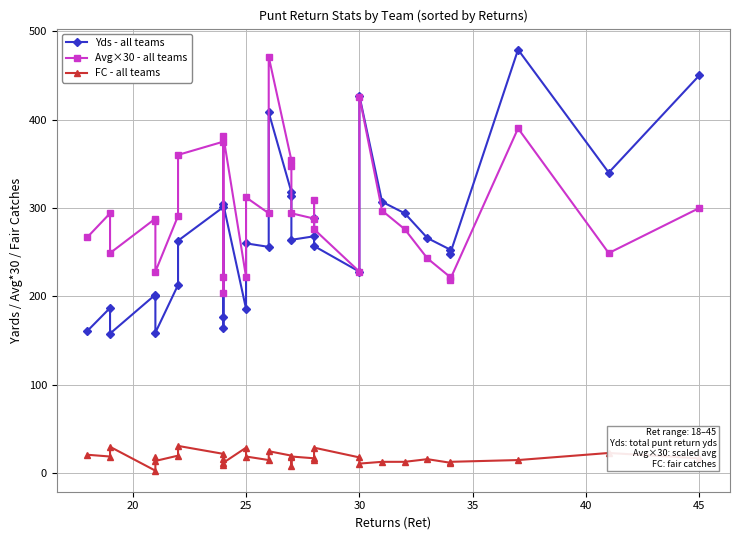

What is the sum of all Avg×30 - all teams values?

9462.0